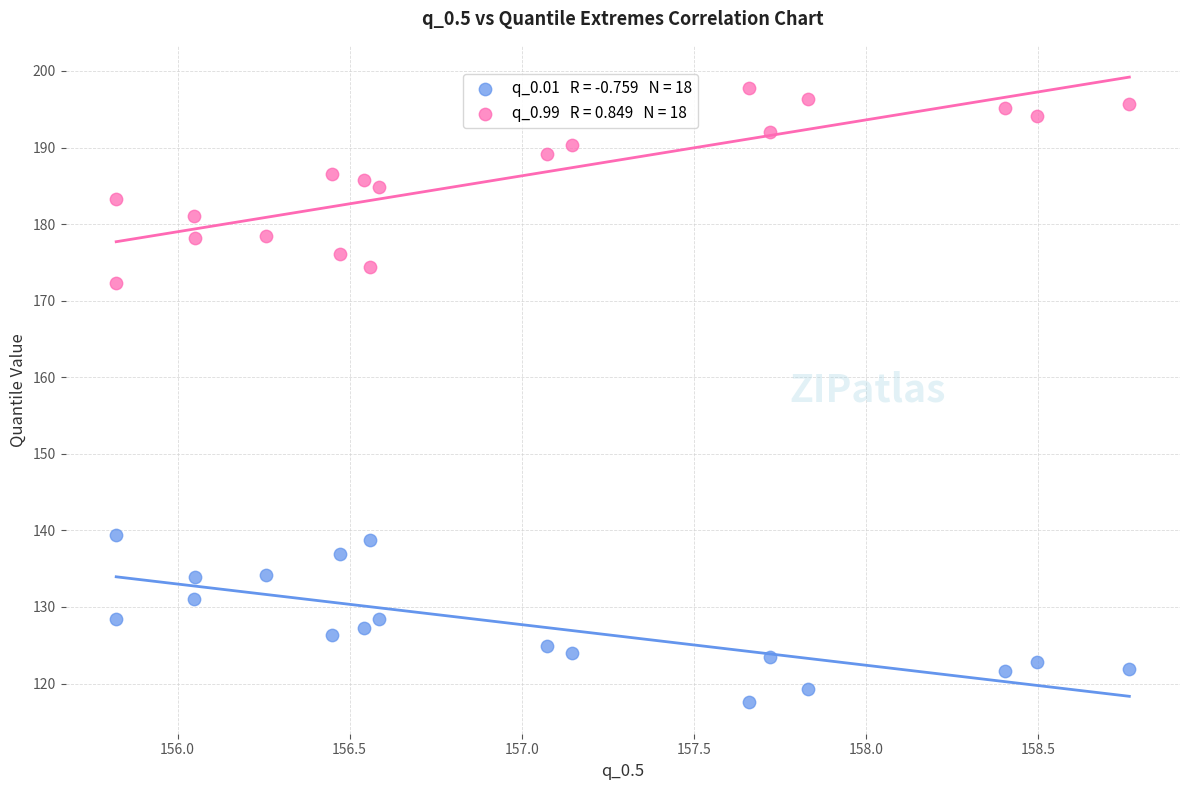

Across all series, what Y value is closest to 157?

172.2